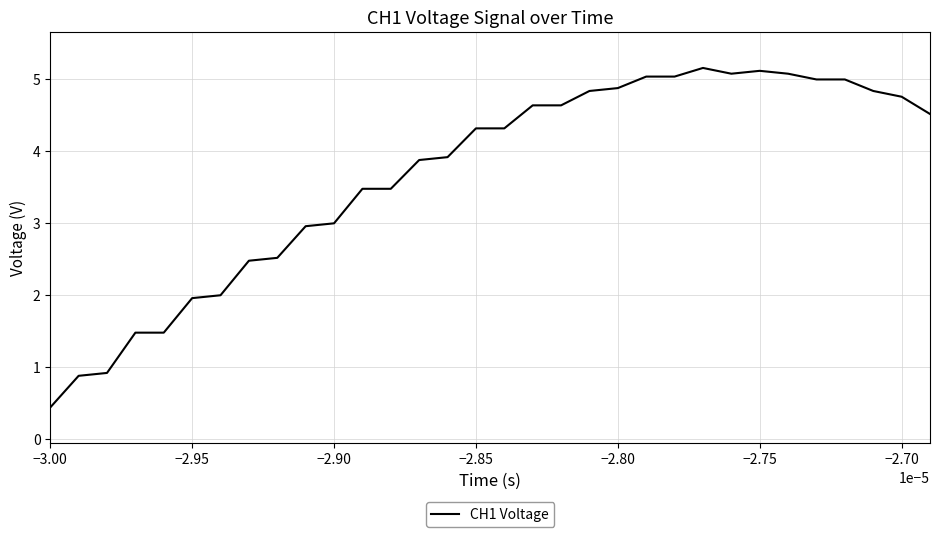

What is the maximum value shown in the chart?

5.2